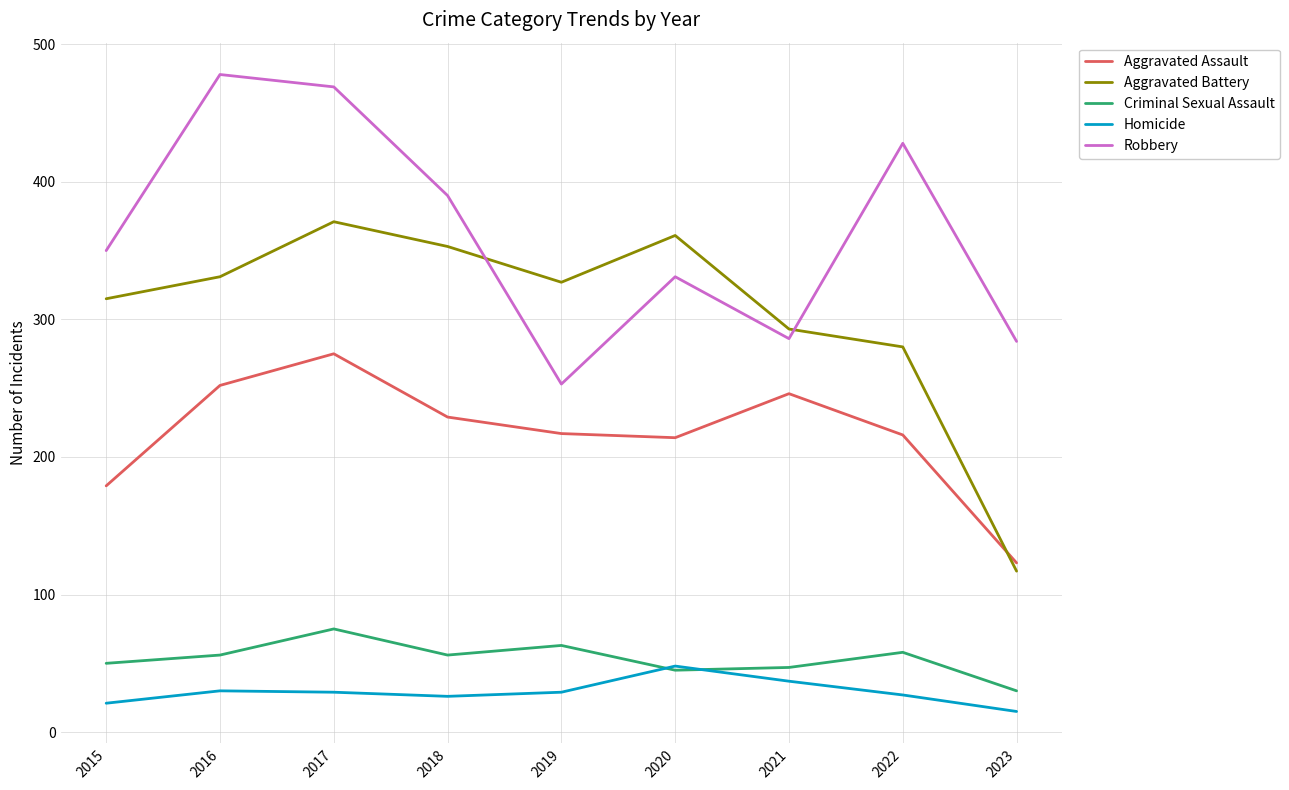

At which category is the sum across all series the highest?

2017